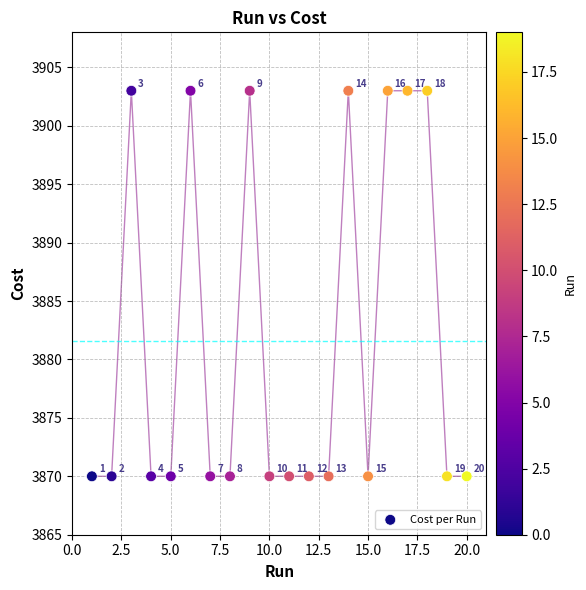

What is the range of Y values (max minus min)?

33.0